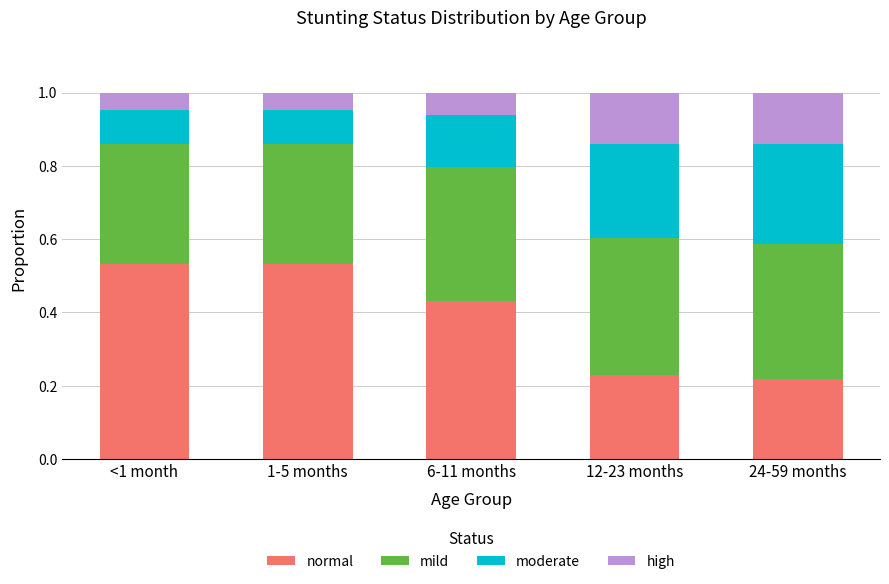

The normal series shows 0.1 at 24-59 months. True or false?

False